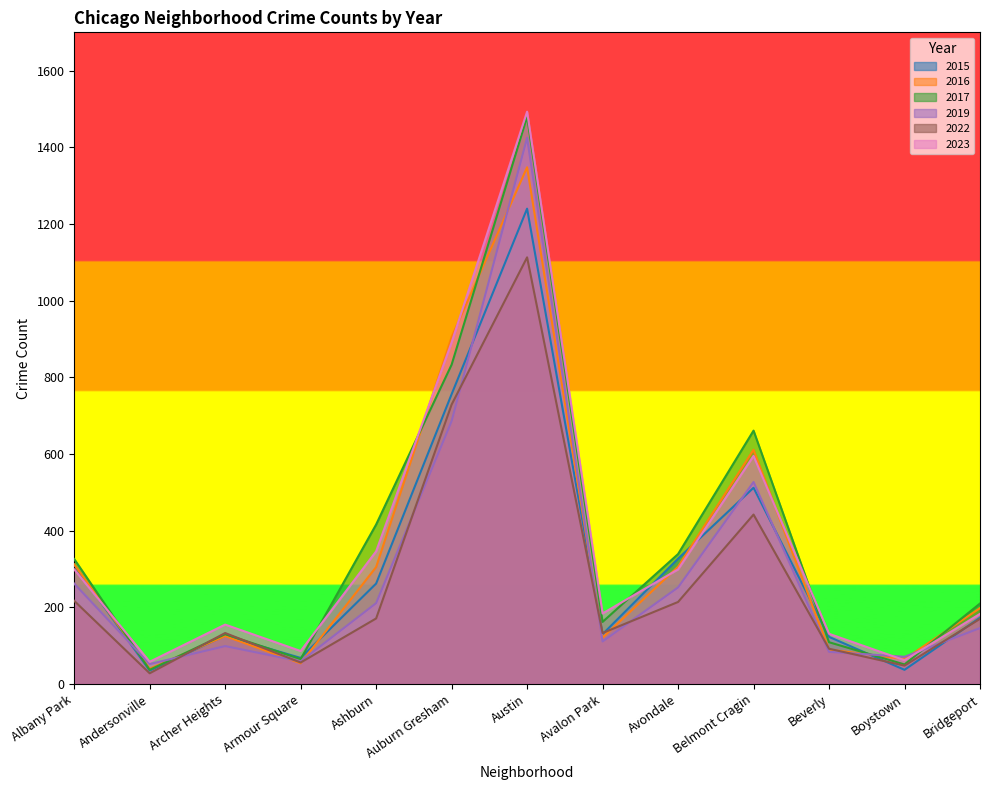

At which label does 2015 reach its minimum?

Andersonville